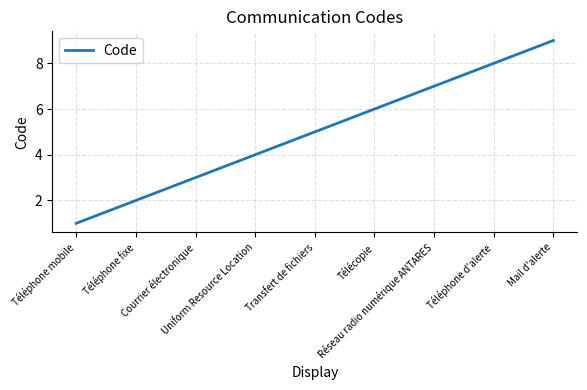

What is the difference between the maximum and minimum values?

8